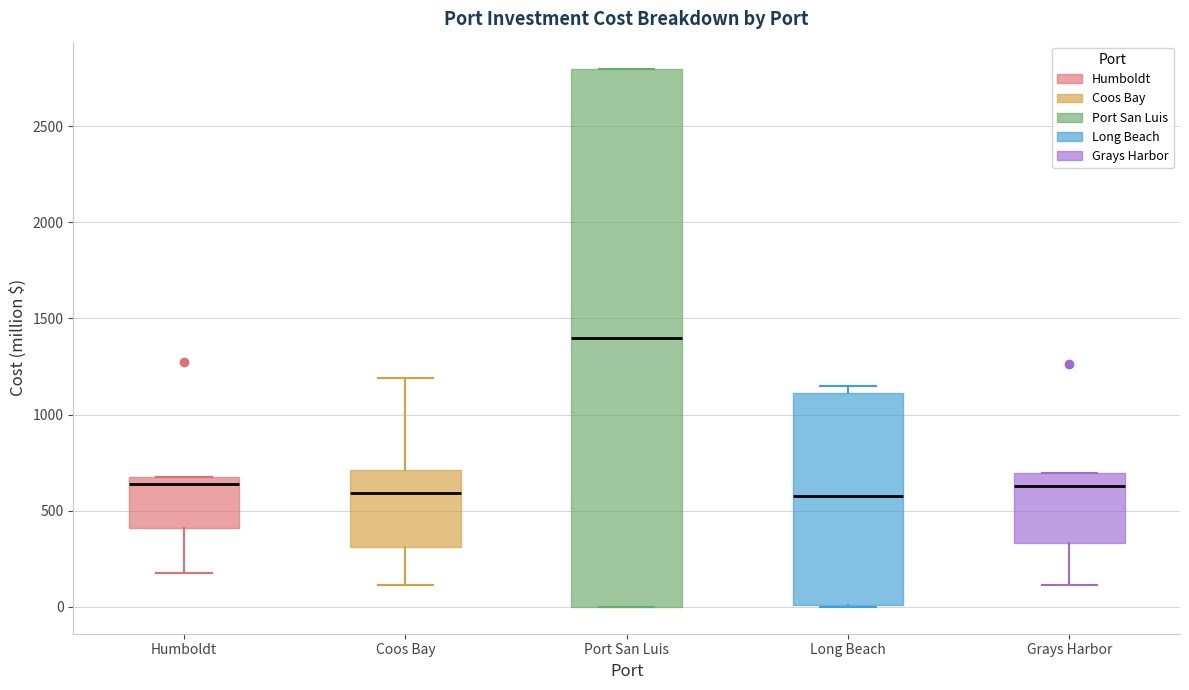

Reading left to right, transcribe this box plot: for each box, give where its median line is, the range the box spans, and where its two whiskers end, as read against the y-axis. The values are not printed on the chart, so give them approximately, as read against the axis.

Humboldt: median 650, box 400 to 700, whiskers 200 to 700
Coos Bay: median 600, box 300 to 700, whiskers 100 to 1200
Port San Luis: median 1400, box 0 to 2800, whiskers 0 to 2800
Long Beach: median 550, box 0 to 1100, whiskers 0 to 1150
Grays Harbor: median 650, box 350 to 700, whiskers 100 to 700